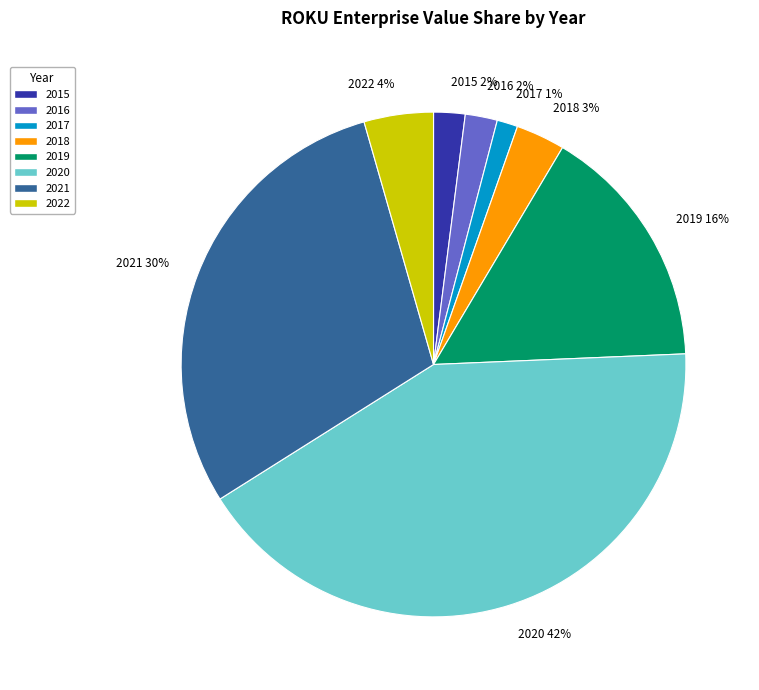

The 2015 slice represents 2% of the pie. True or false?

True